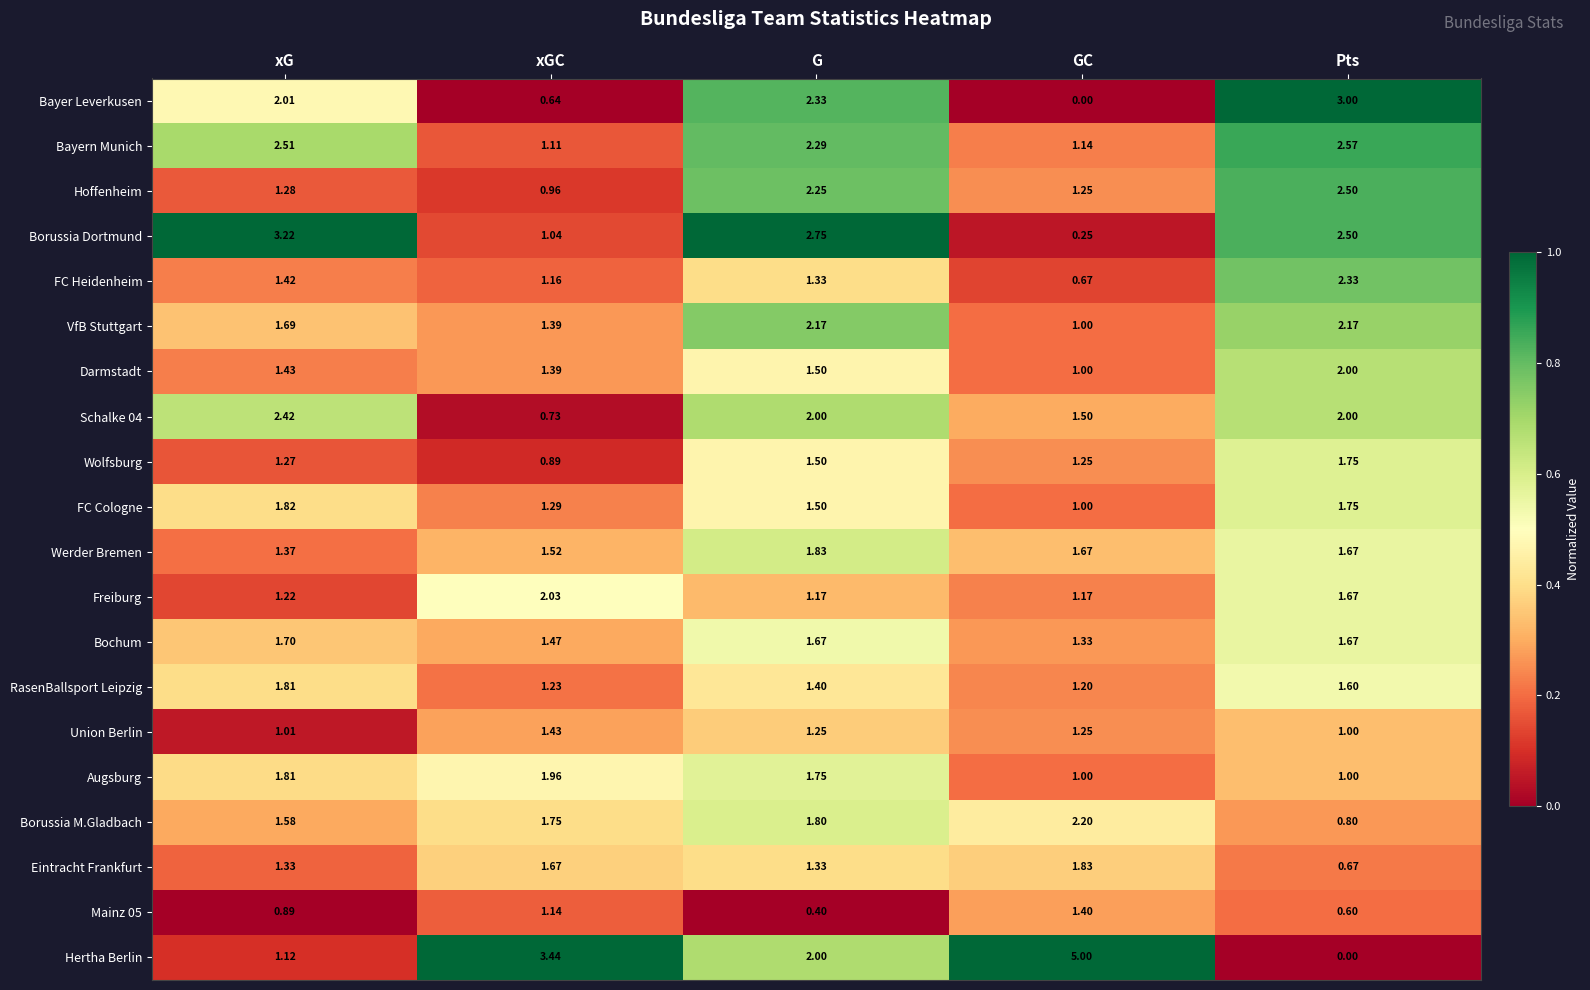

Which category has the highest value in the Hoffenheim series?

Pts